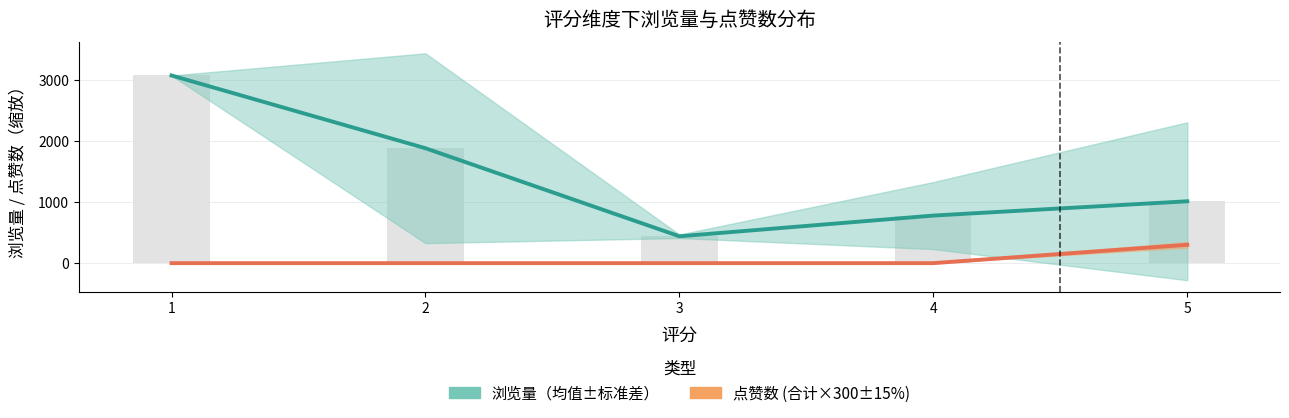

What is the difference between the maximum and minimum values in the 点赞数 (合计×300) series?

300.0